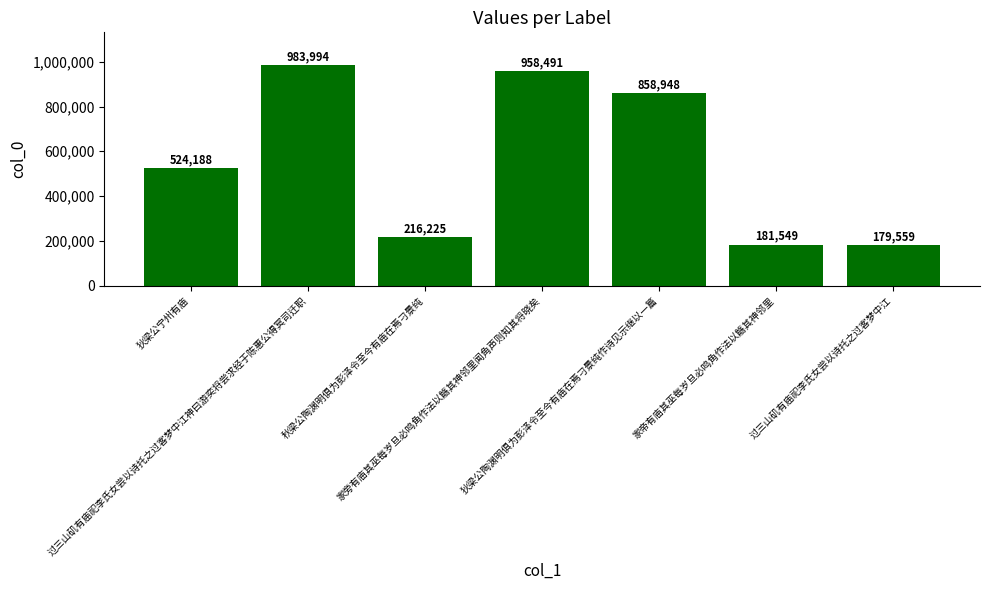

Rank the categories by value from lowest to highest.

过三山矶有庙祀李氏女尝以诗托之过客梦中江, 家帝有庙其巫每岁旦必鸣角作法以觞其神邻里, 秋梁公陶渊明俱为彭泽令至今有庙在焉刁景纯, 狄梁公宁州有庙, 狄梁公陶渊明俱为彭泽令至今有庙在焉刁景纯作诗见示继以一篇, 家旁有庙其巫每岁旦必鸣角作法以觞其神邻里闻角声则知其将晓矣, 过三山矶有庙祀李氏女尝以诗托之过客梦中江神曰游奕将尝求经于陈惠公得冥司迁职